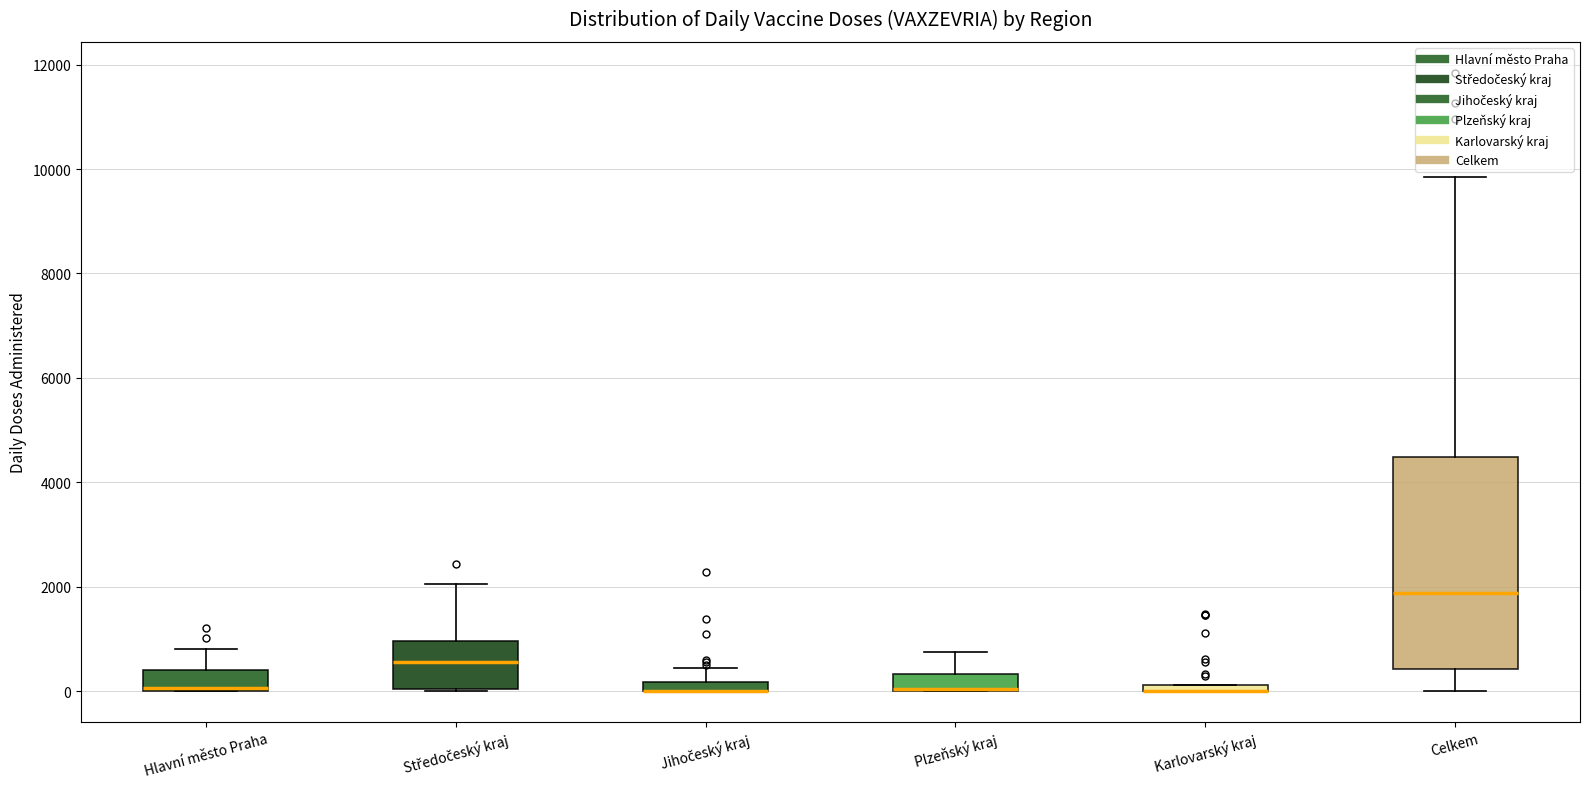

Where is the upper edge of the box for Plzeňský kraj on the y-axis? The values are not printed on the chart, so give them approximately, as read against the axis.

400